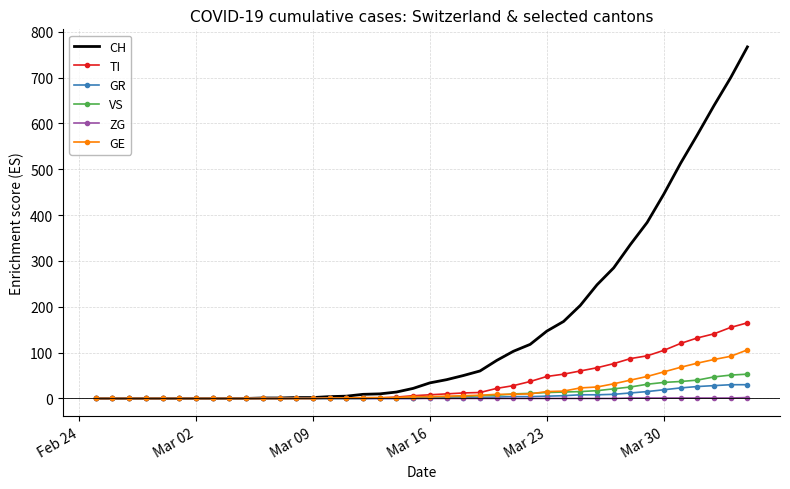

What is the maximum value for ZG?

2